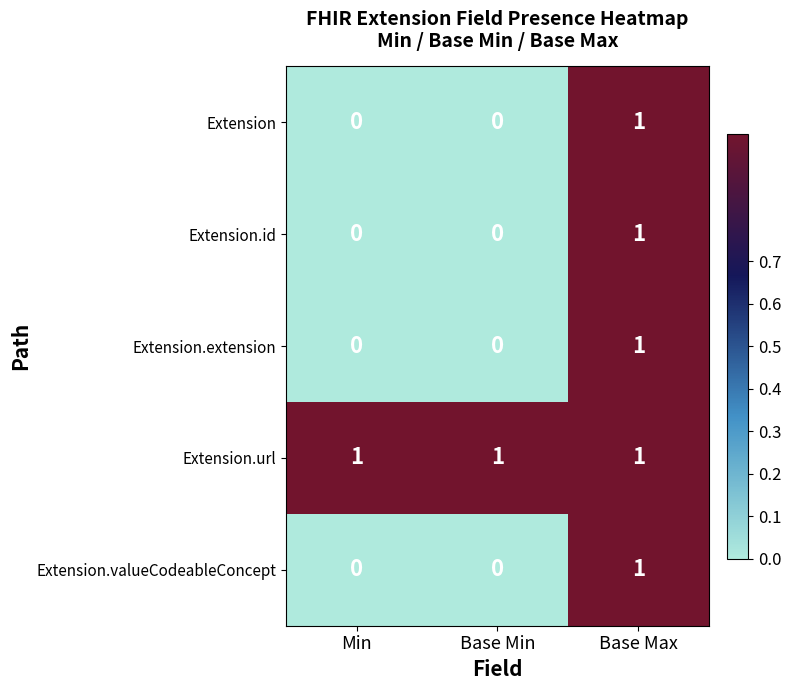

Reading left to right, list all the values displayed in this chart.

Extension: Min=0	Base Min=0	Base Max=1
Extension.id: Min=0	Base Min=0	Base Max=1
Extension.extension: Min=0	Base Min=0	Base Max=1
Extension.url: Min=1	Base Min=1	Base Max=1
Extension.valueCodeableConcept: Min=0	Base Min=0	Base Max=1